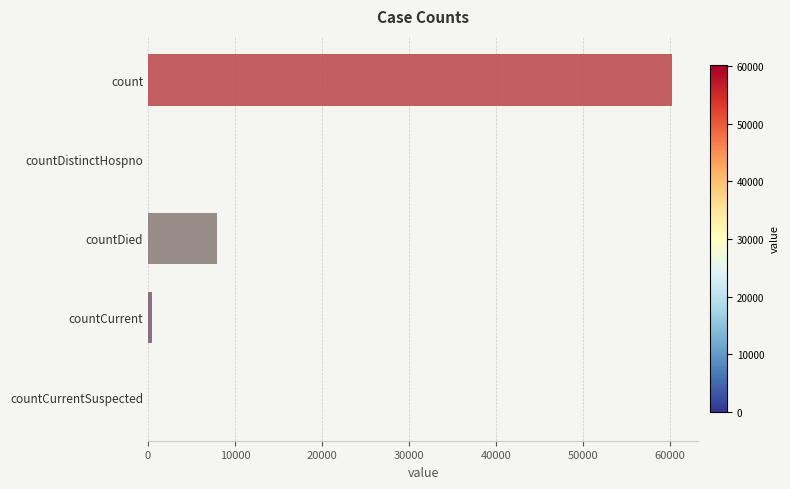

Reading top to bottom, extract all data points from this chart.

count=60250	countDistinctHospno=0	countDied=7942	countCurrent=472	countCurrentSuspected=0